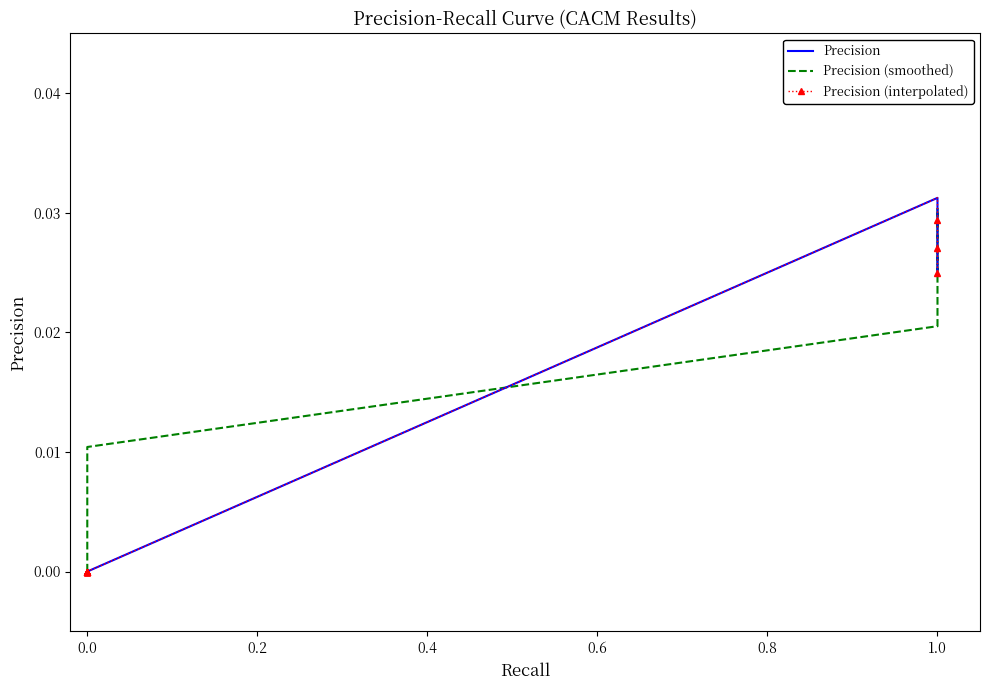

Count the number of categories in the chart.

40